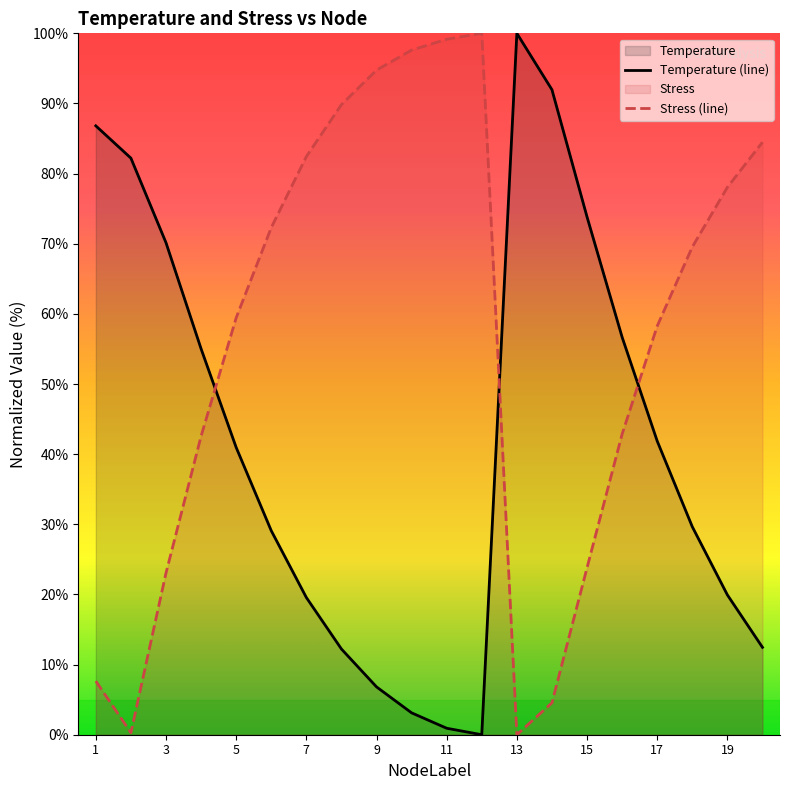

Count the number of data series in this chart.

2